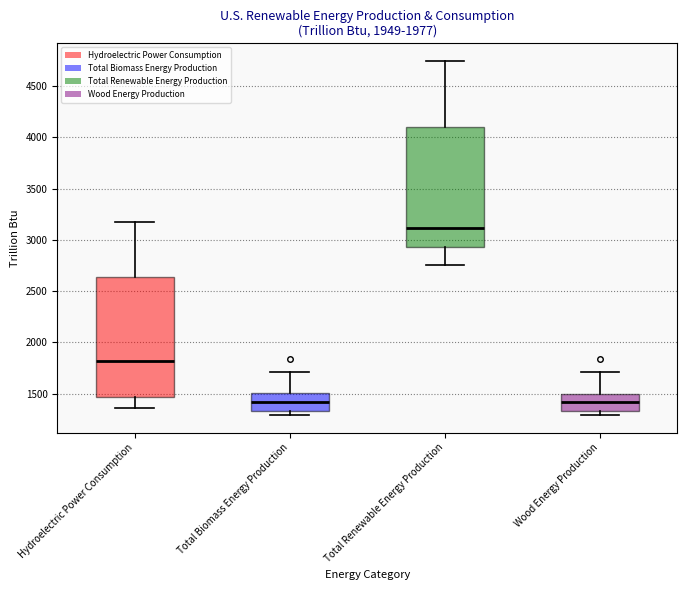

Where does the median line of the box for Hydroelectric Power Consumption sit on the y-axis? The values are not printed on the chart, so give them approximately, as read against the axis.

1800